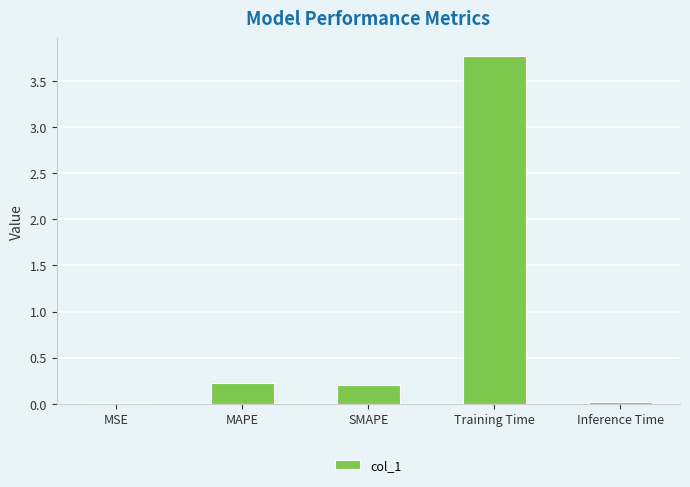

The chart shows a value of 3.8 at Training Time. True or false?

True